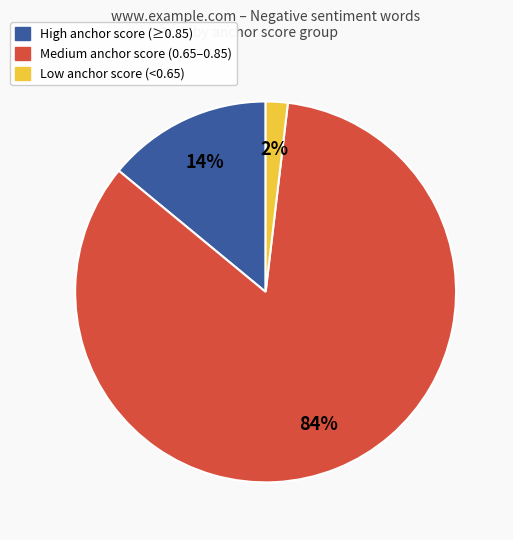

Is there a majority slice in this chart?

Yes